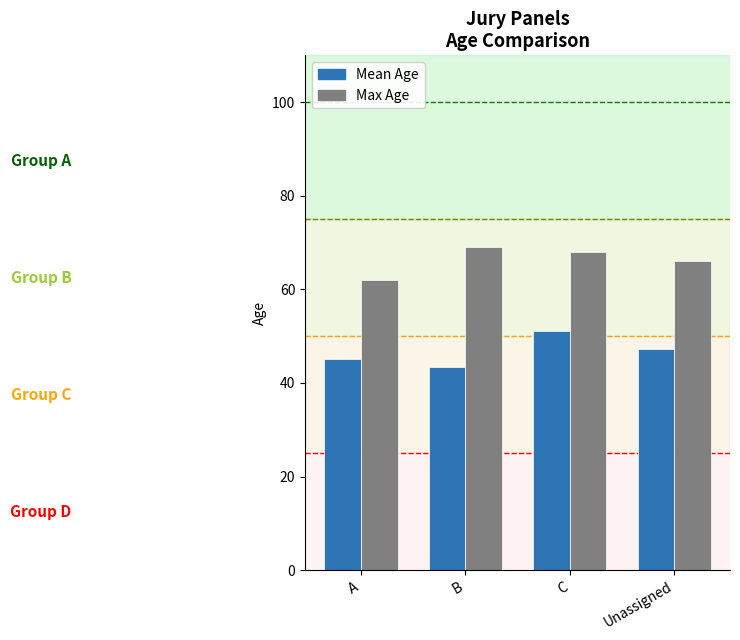

At which category does the chart reach its peak across all series?

B